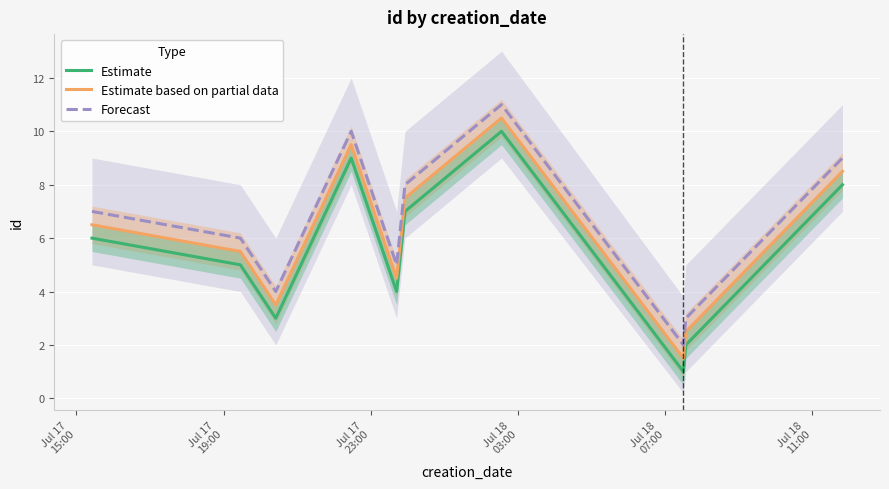

True or false: Forecast and Estimate intersect in this chart.

False